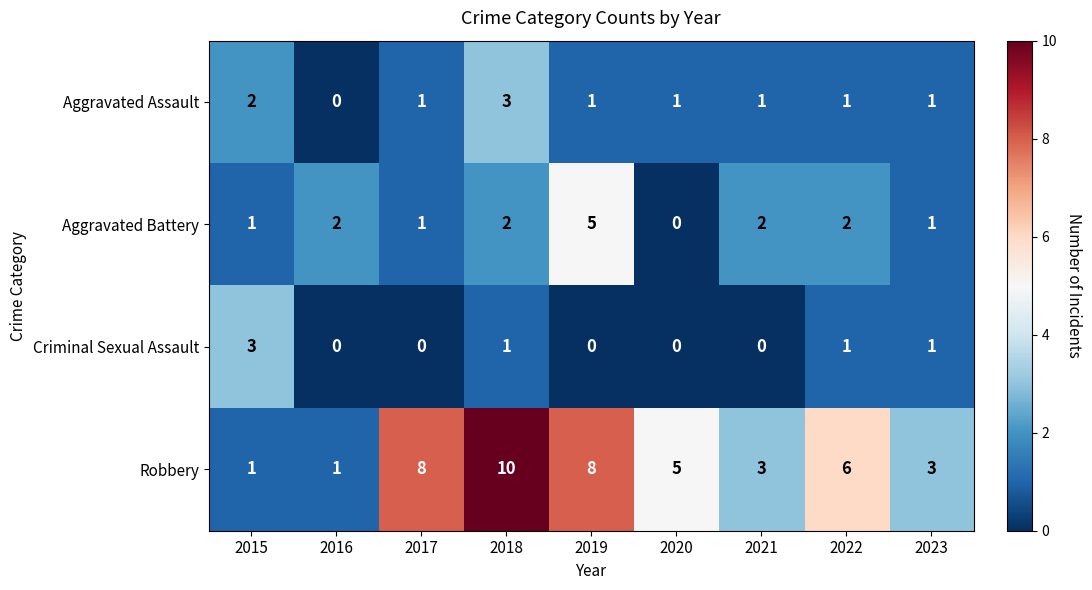

At 2018, list the series in order from smallest to largest.

Criminal Sexual Assault, Aggravated Battery, Aggravated Assault, Robbery